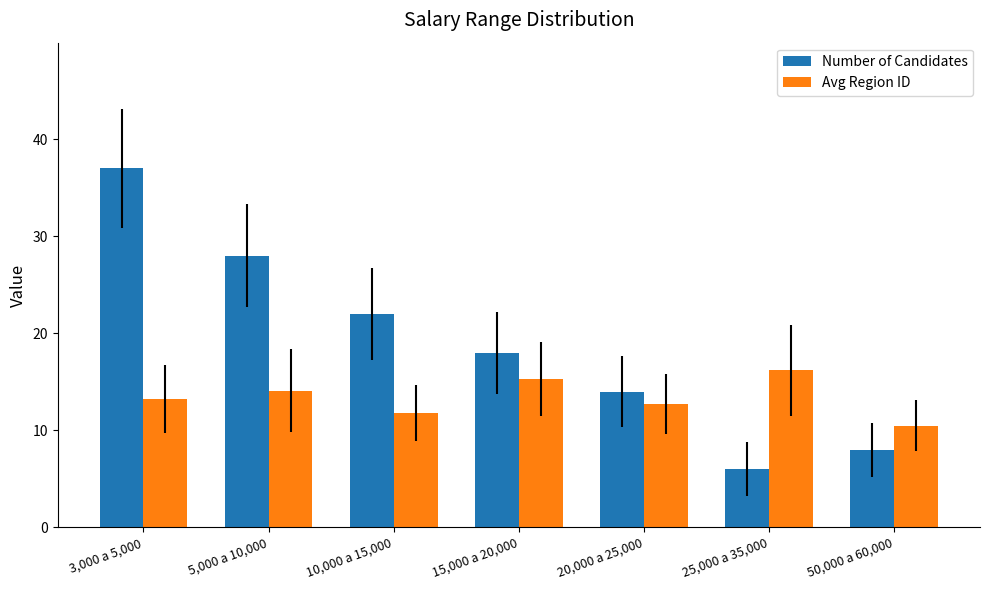

Count the number of data series in this chart.

2